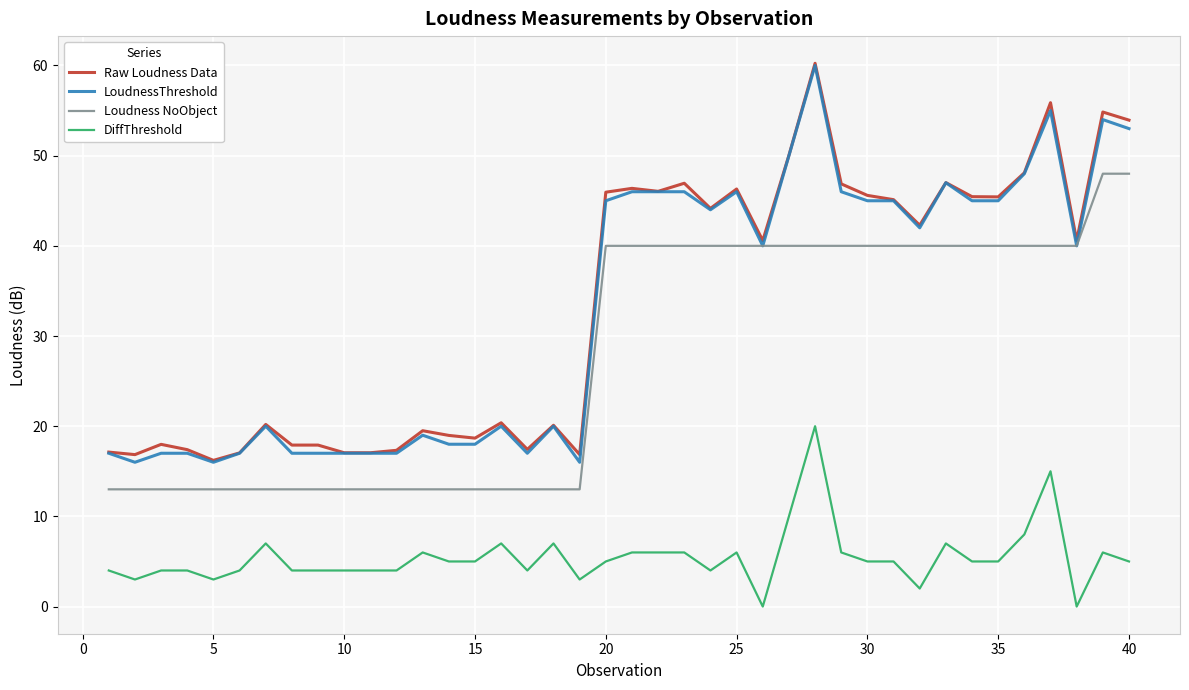

What is the minimum value for Raw Loudness Data?

16.2